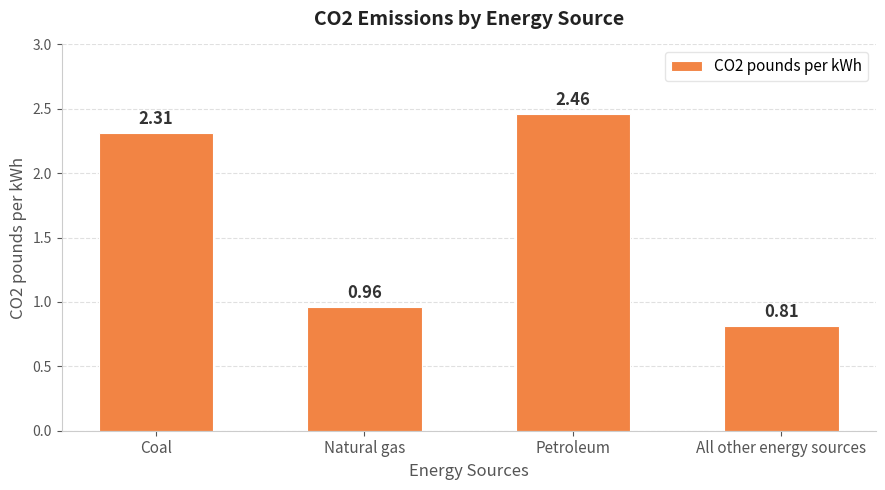

List the labels in order of value, largest first.

Petroleum, Coal, Natural gas, All other energy sources